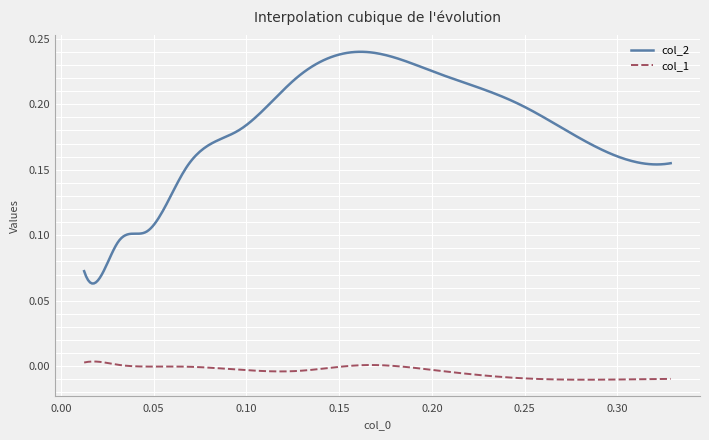

Which series has the largest total across all categories?

col_2